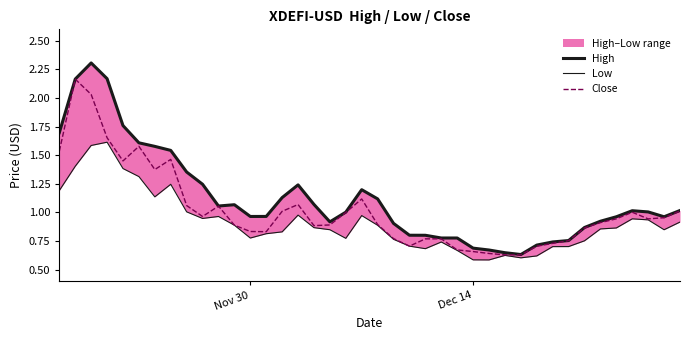

The value of Close at Dec 14 is 3.7. True or false?

False